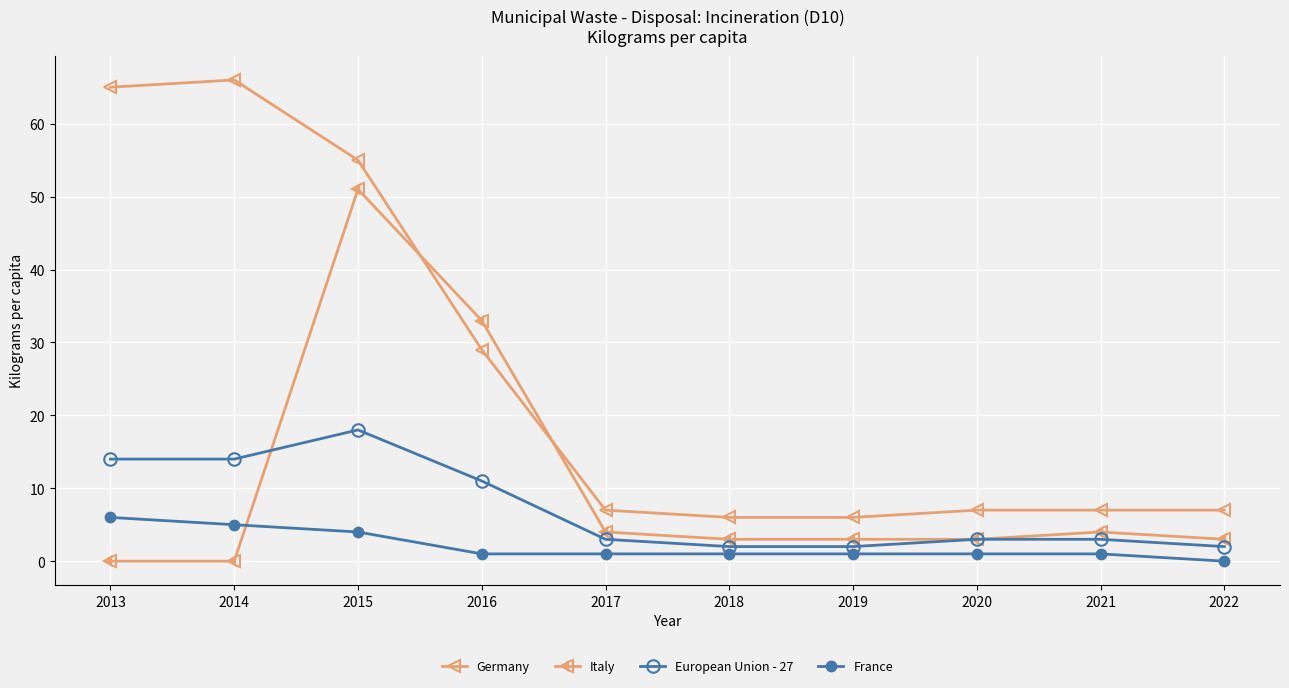

At 2015, list the series in order from largest to smallest.

Germany, Italy, European Union - 27, France